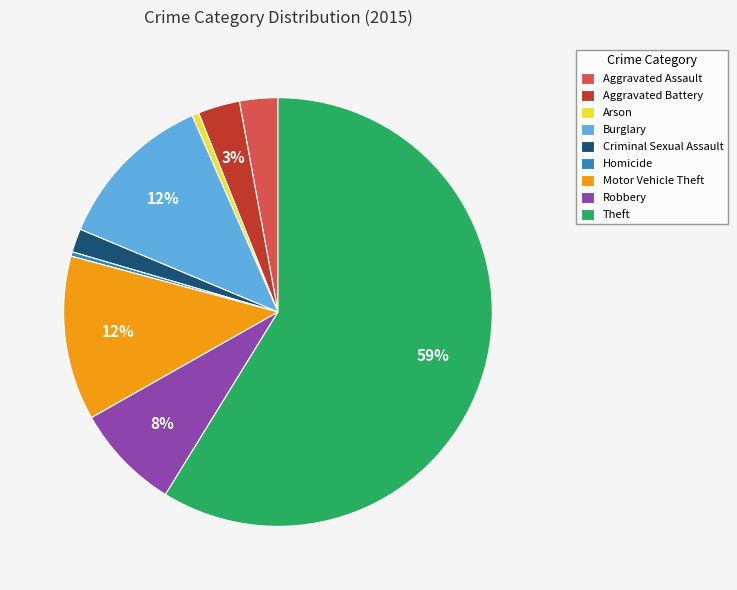

Is the sum of Burglary and Motor Vehicle Theft greater than half?

No